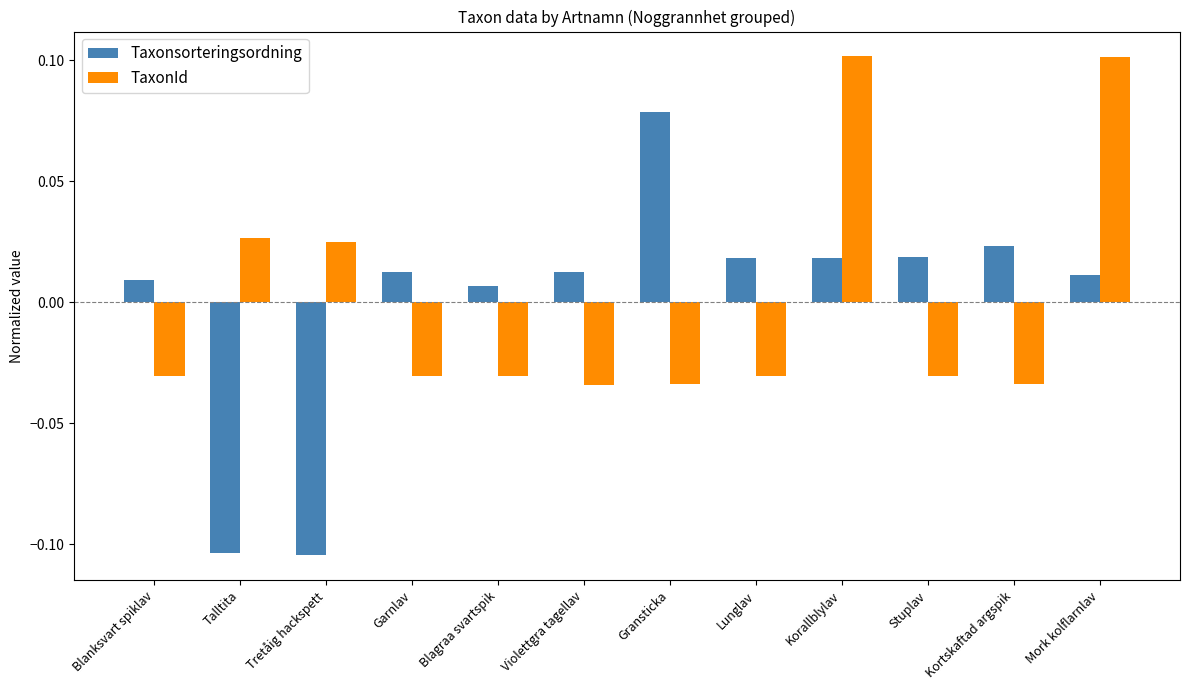

Rank the series by their maximum value, from lowest to highest.

Taxonsorteringsordning, TaxonId